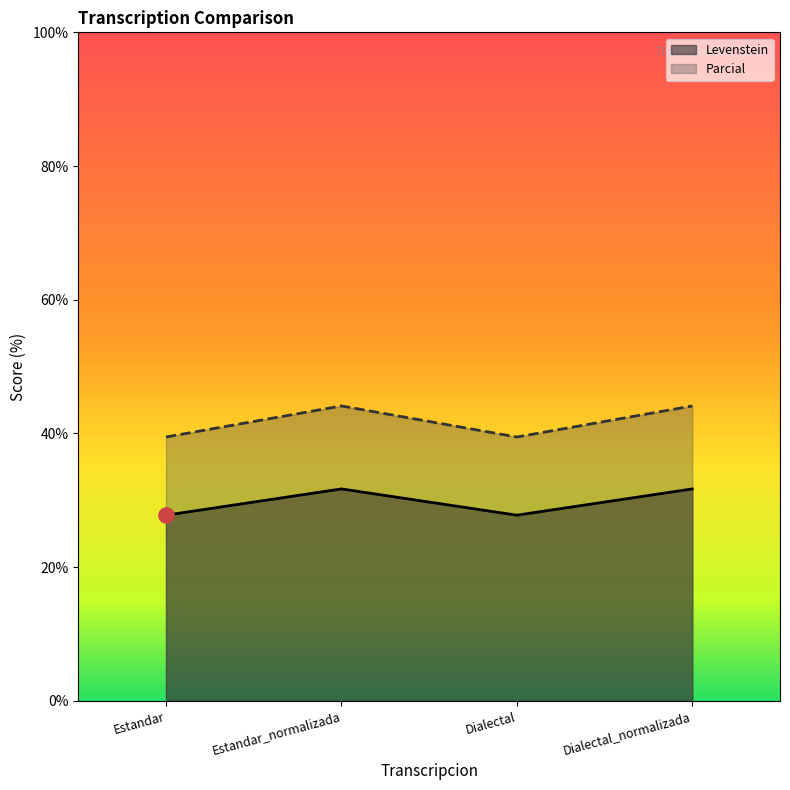

At which category is the sum across all series the highest?

Estandar_normalizada